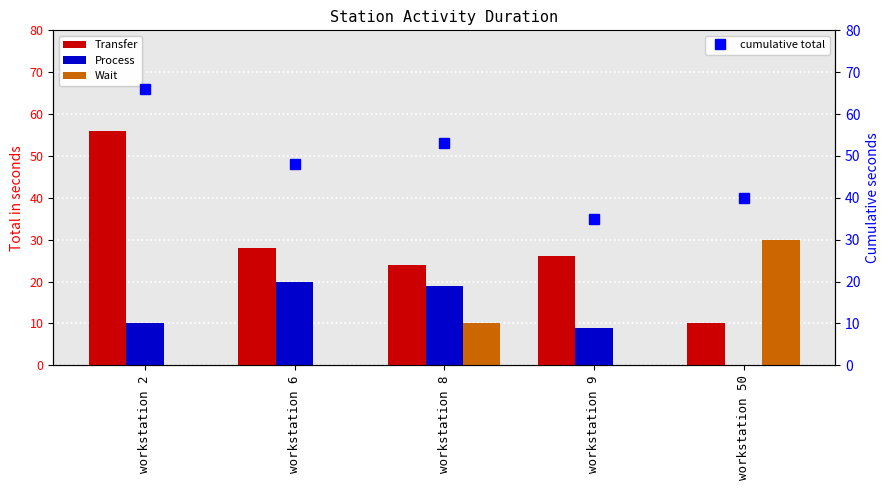

Reading right to left, what are all the values shown in this chart?

Transfer: 10	26	24	28	56
Process: 0	9	19	20	10
Wait: 30	0	10	0	0
cumulative total: 40	35	53	48	66